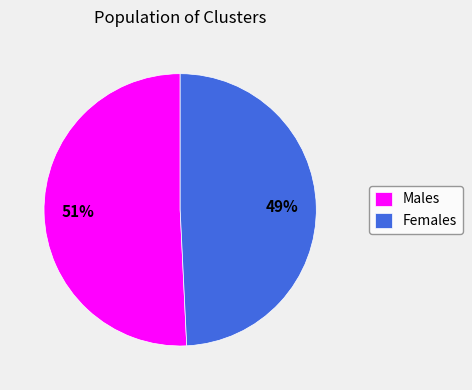

What percentage is the Males slice, to the nearest percent?

51%